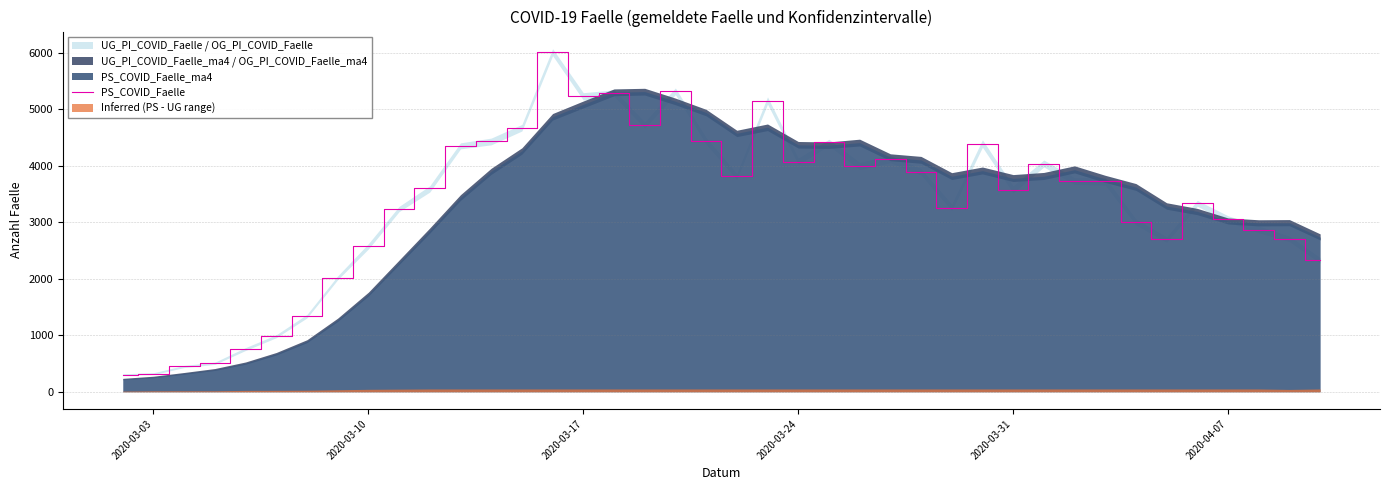

What is the maximum value shown in the chart?

6016